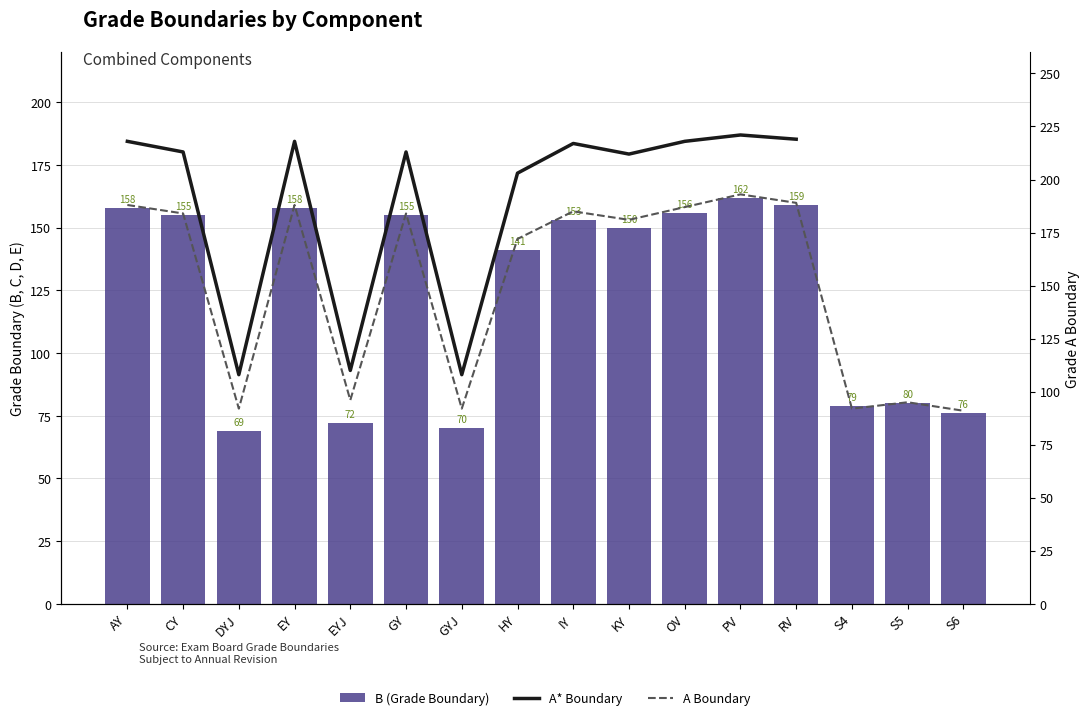

The value of B (Grade Boundary) at AY is 158.0. True or false?

True